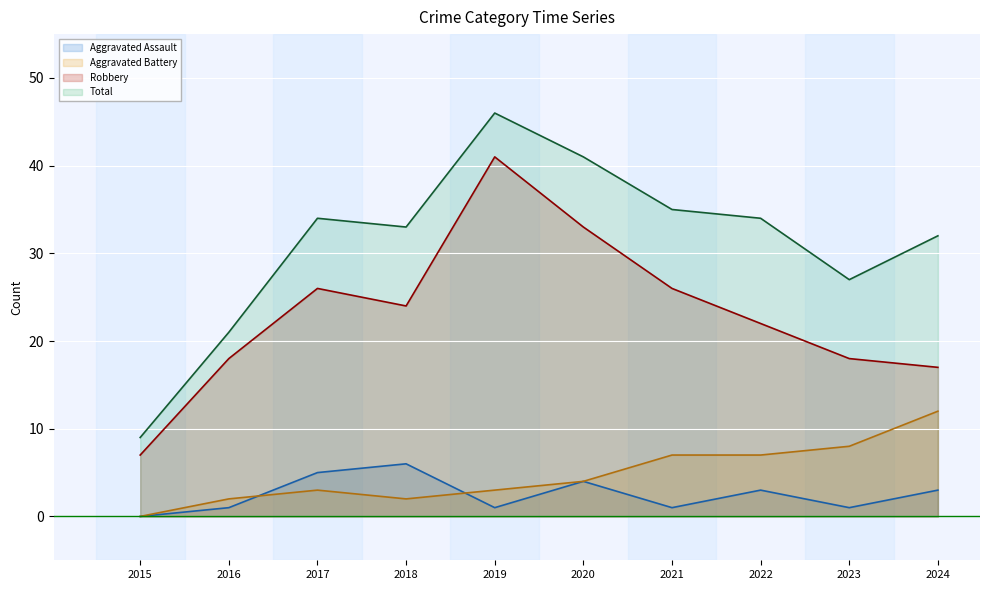

True or false: Robbery and Total cross at least once.

False